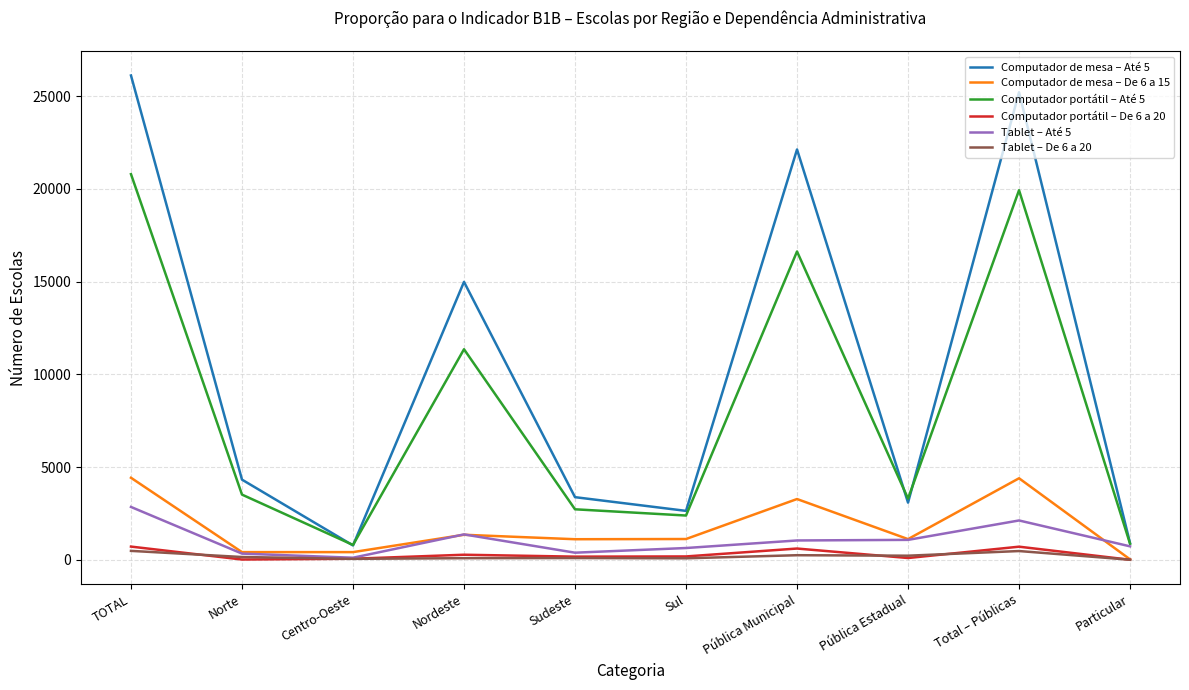

The Tablet – Até 5 series shows 1046 at Pública Municipal. True or false?

True